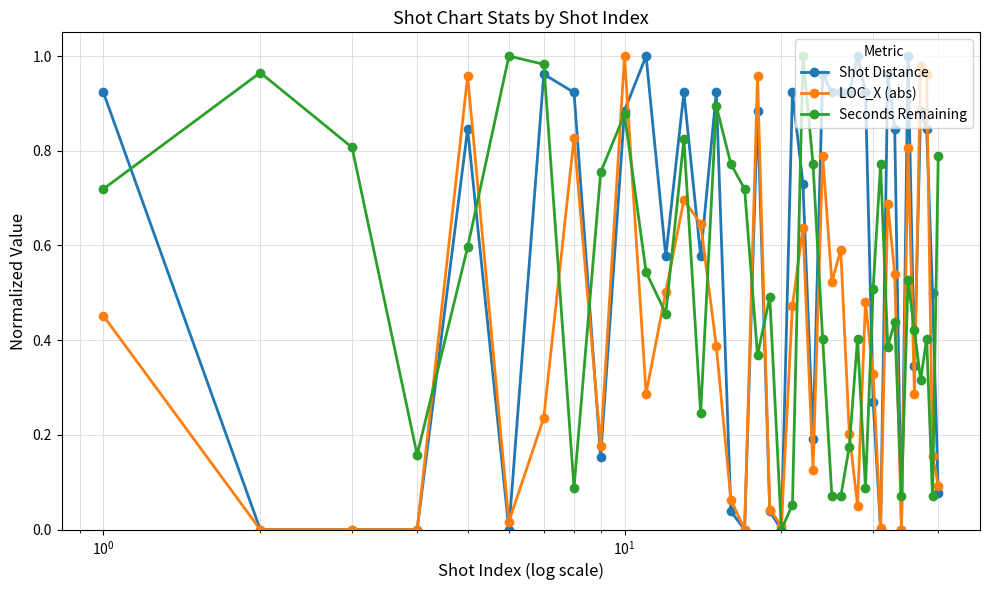

Count the number of data series in this chart.

3